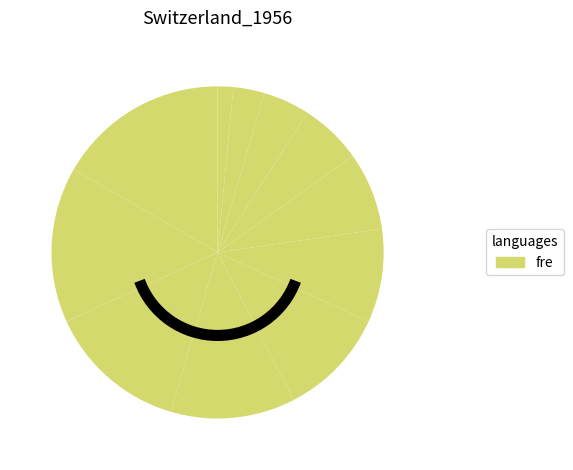

How many slices are in this pie chart?

11